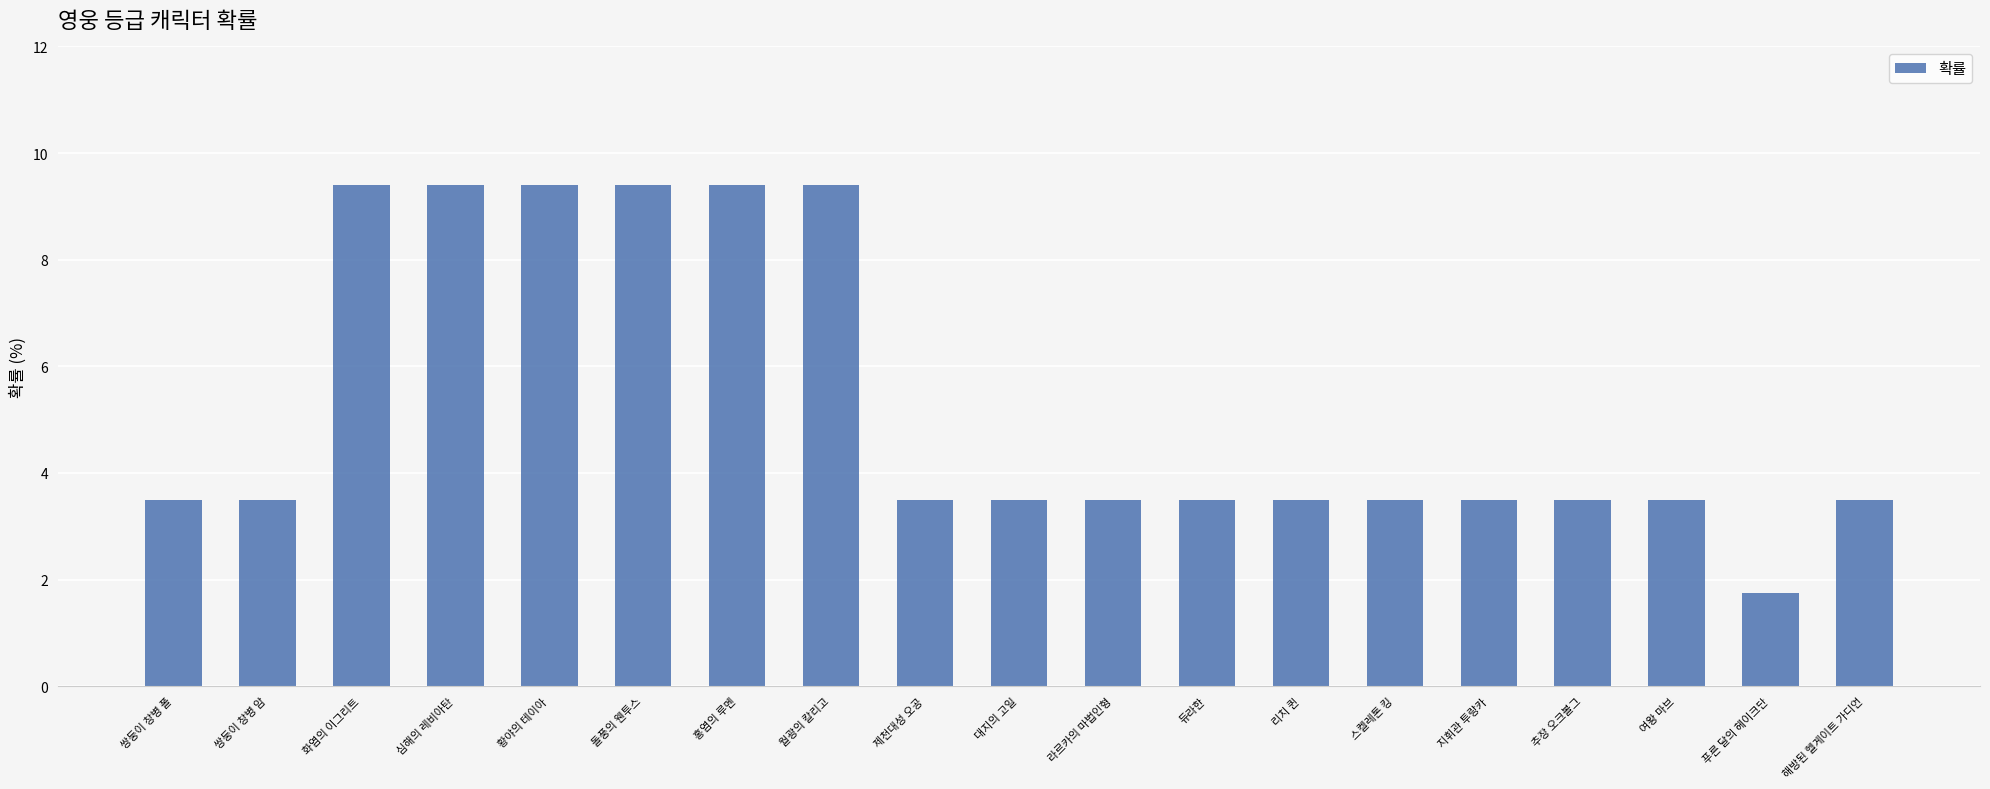

At which label does the data first exceed 3?

쌍둥이 창병 폴